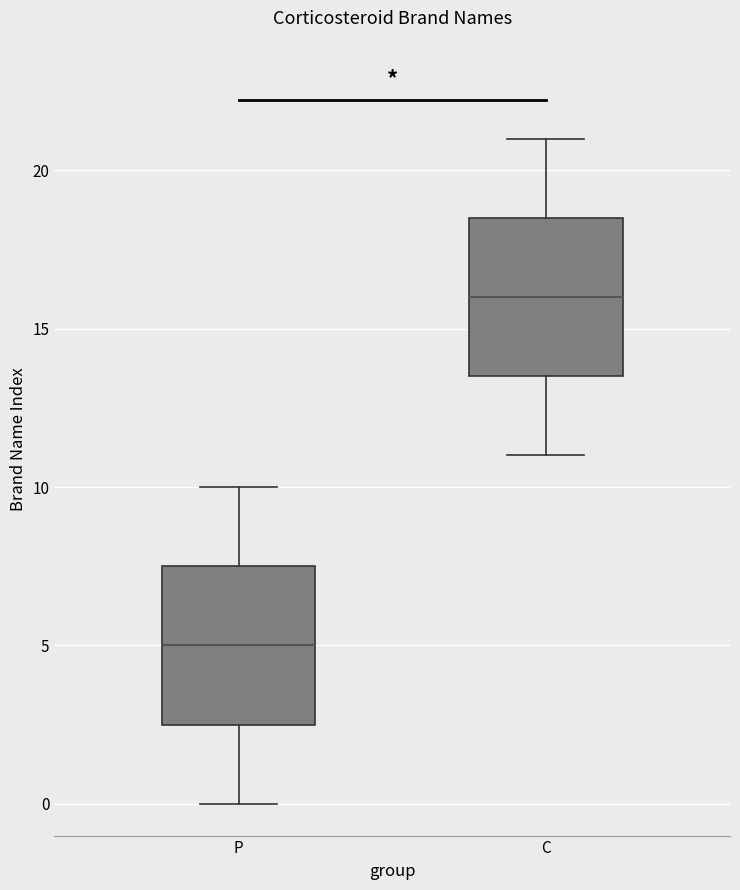

Which box has the lowest median line?

P